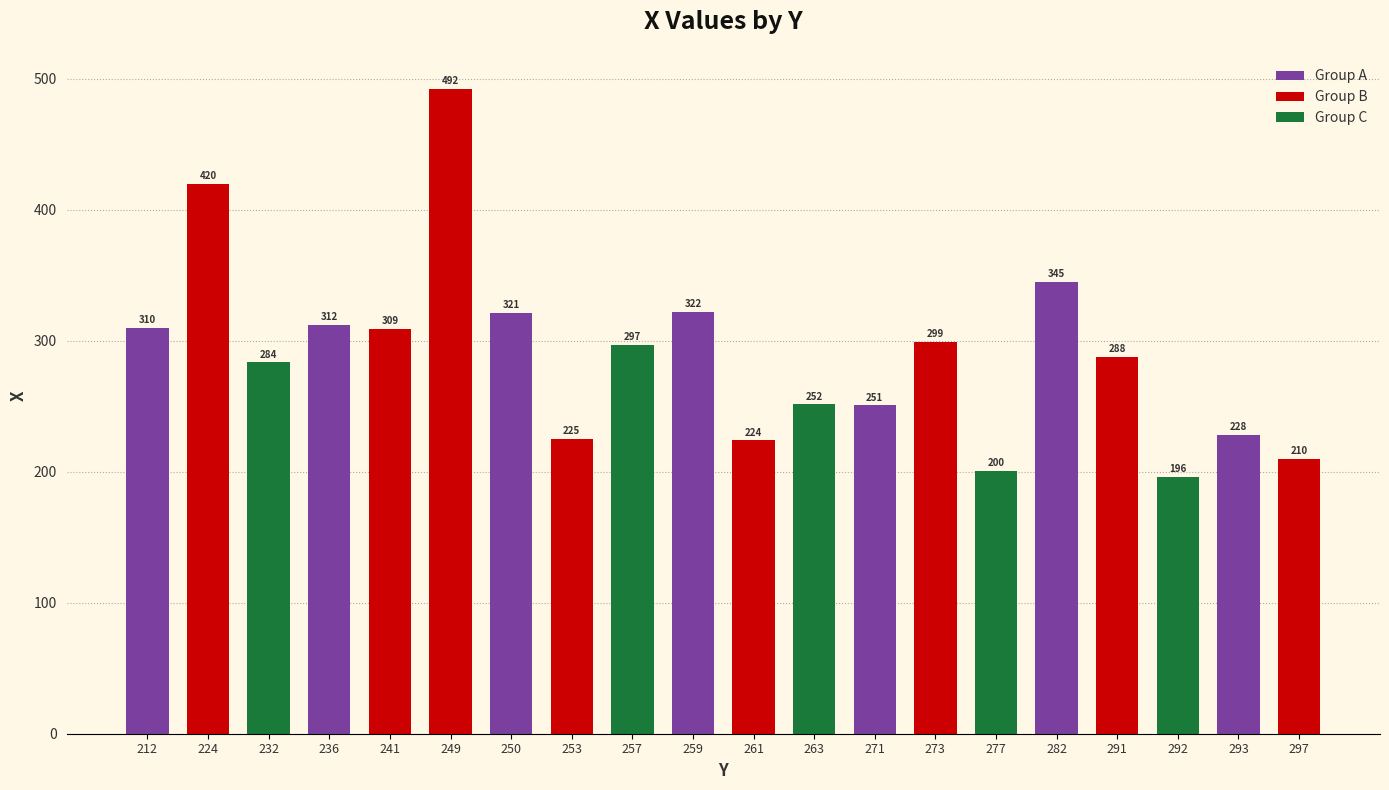

Approximately how many times larger is the value at 259 compared to 224?

0.8